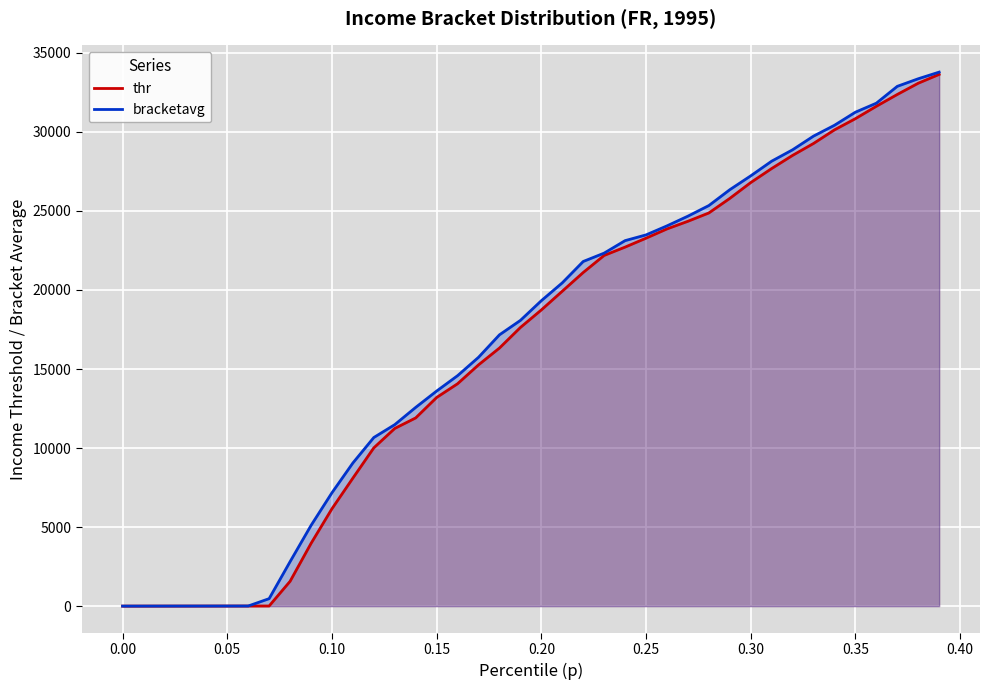

List the series in order of their overall mean, lowest first.

thr, bracketavg